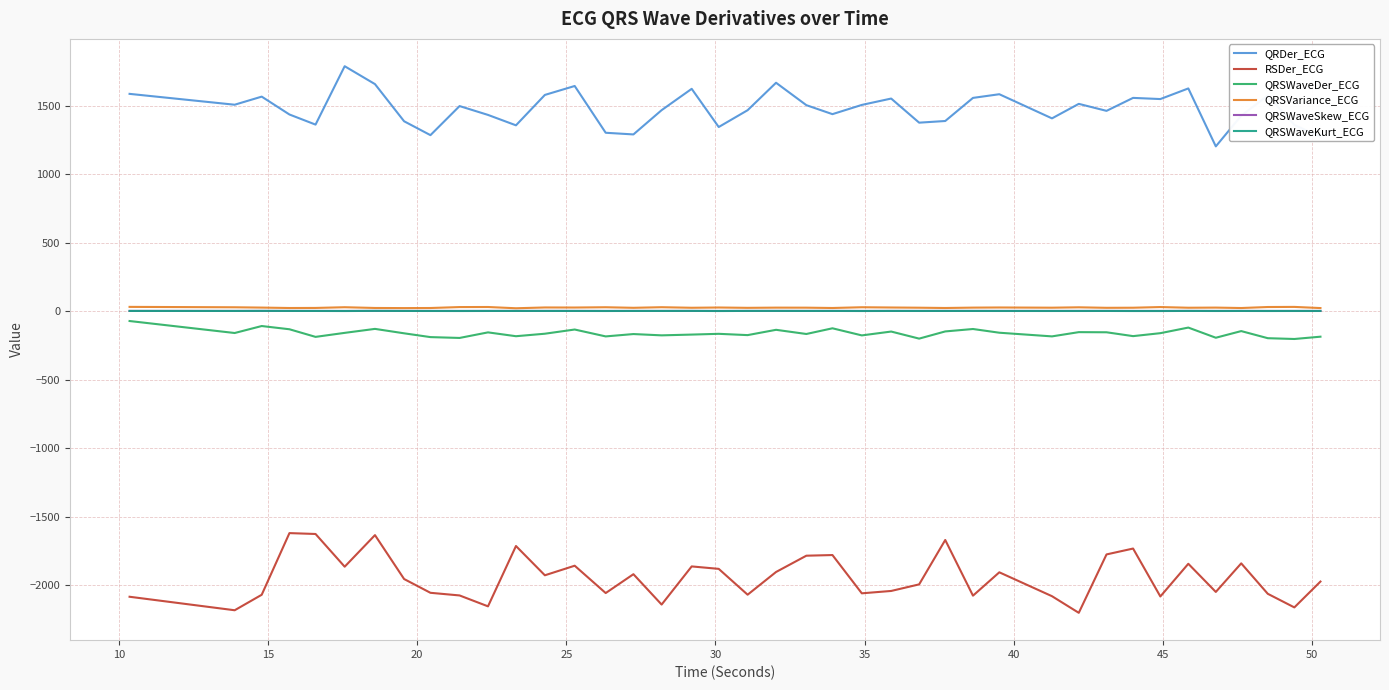

What is the greatest value displayed?

1787.8